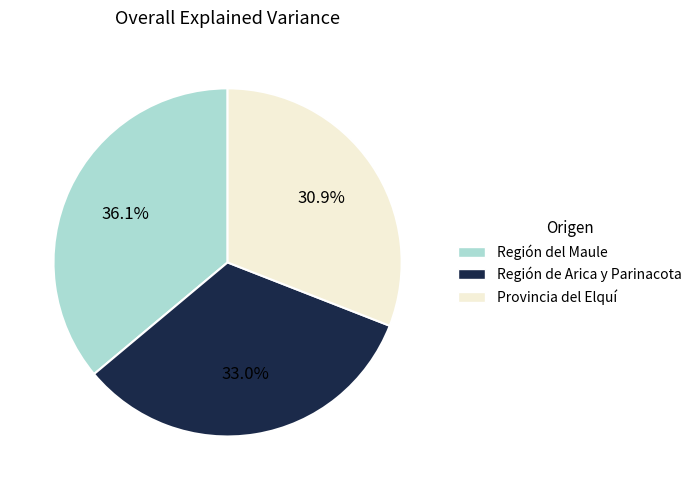

To the nearest percent, what is the difference between the Provincia del Elquí and Región del Maule slice percentages?

5%